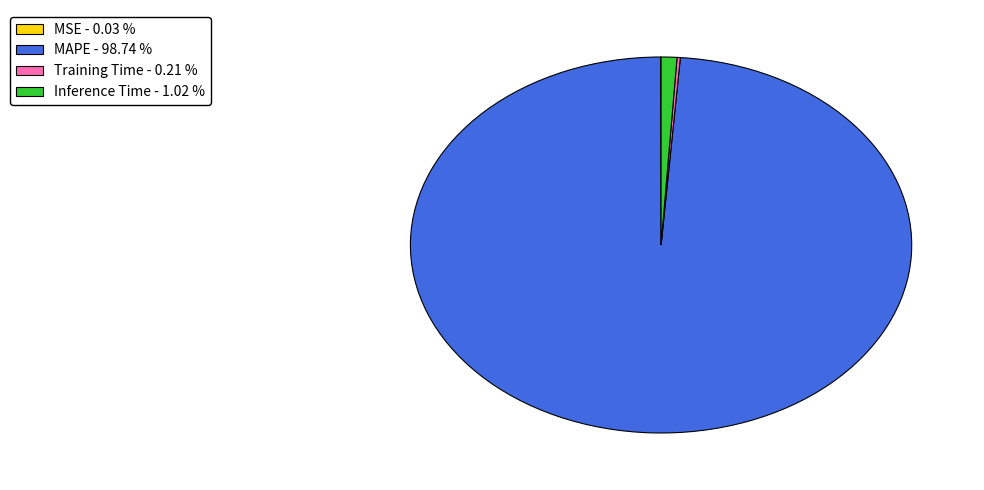

Is the sum of MAPE - 98.74 % and Inference Time - 1.02 % greater than half?

Yes